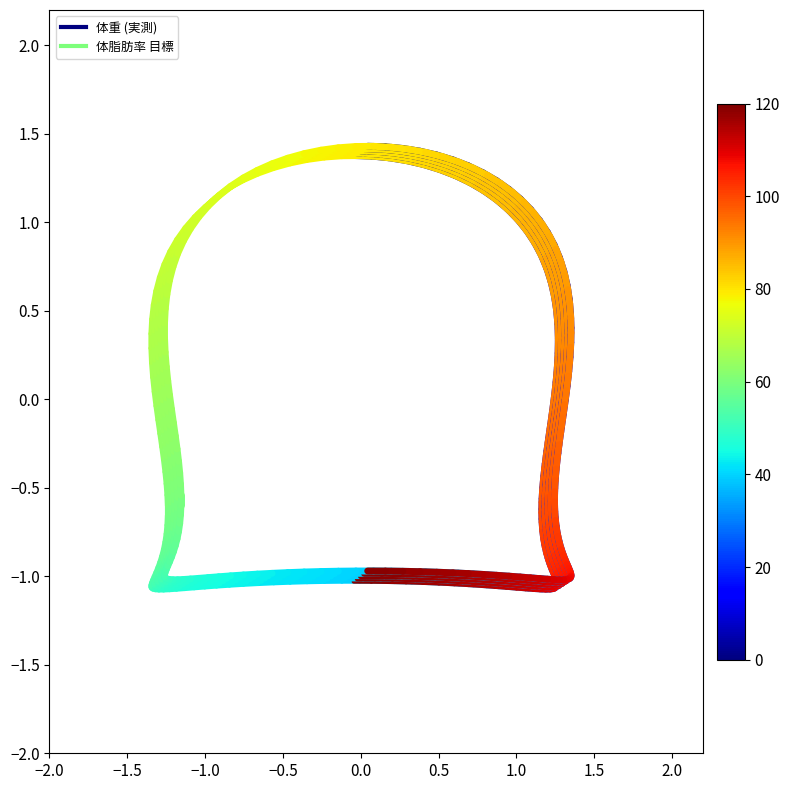

What is the maximum value for series_3?

1.4